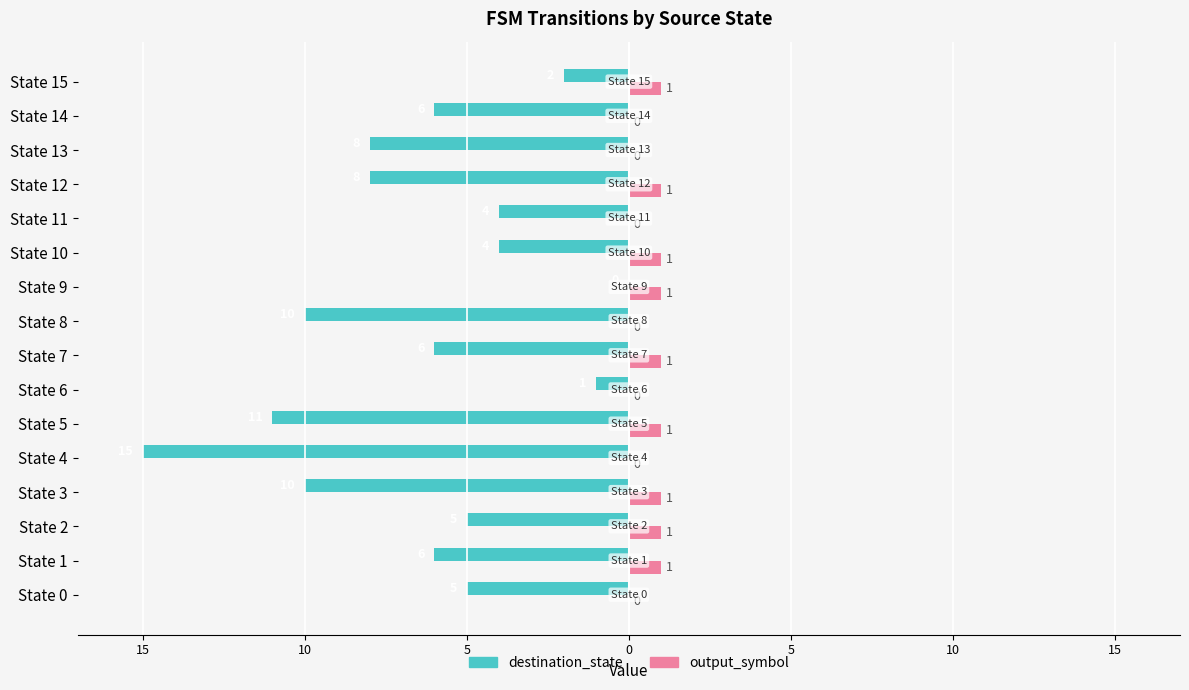

What are all the series names shown in the legend?

destination_state, output_symbol